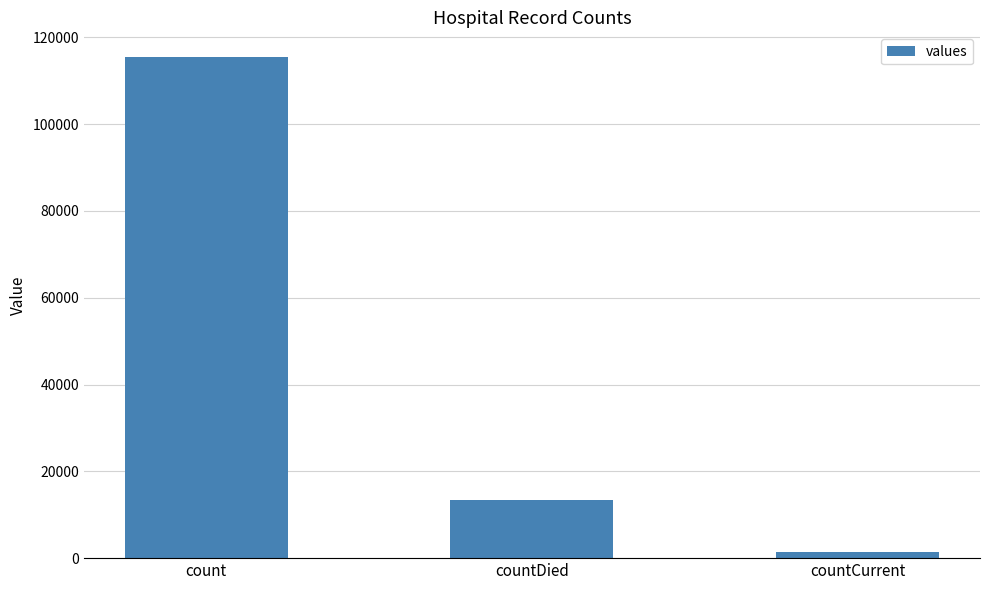

Where is the data nearest to the value 58381?

countDied